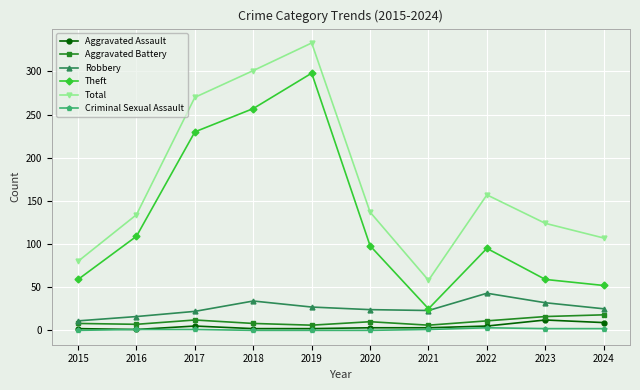

What is the value of the Total point at the 6th from the left?

137